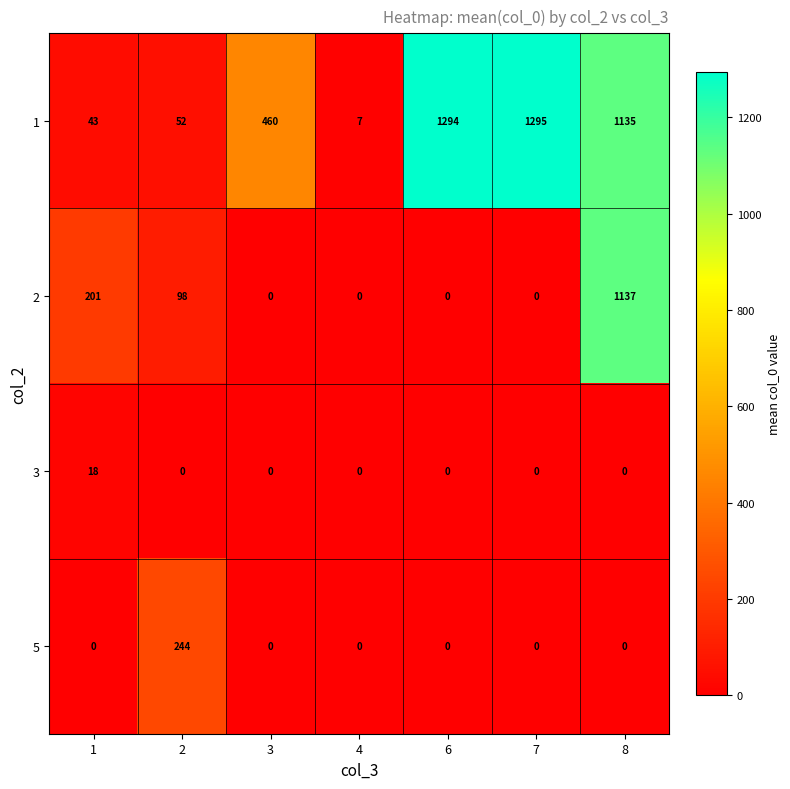

What is the difference between the second highest and second lowest values in the 2 series?

201